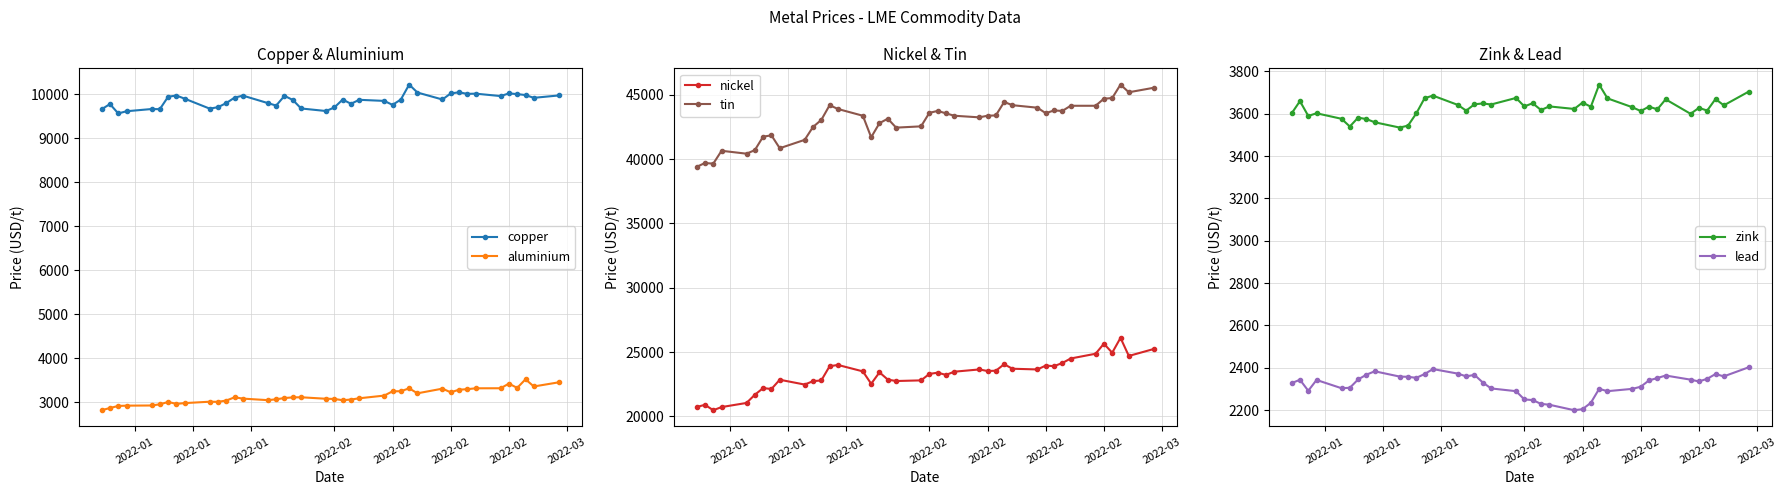

True or false: lead has a value of 2367.0 at 2022-03.

True